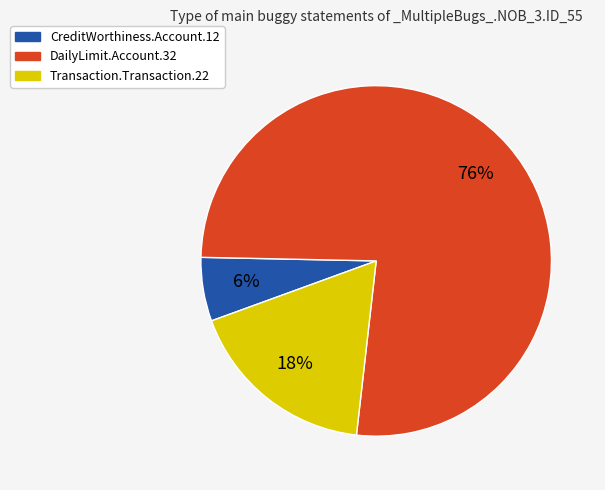

Is there any slice that represents more than half of the pie?

Yes